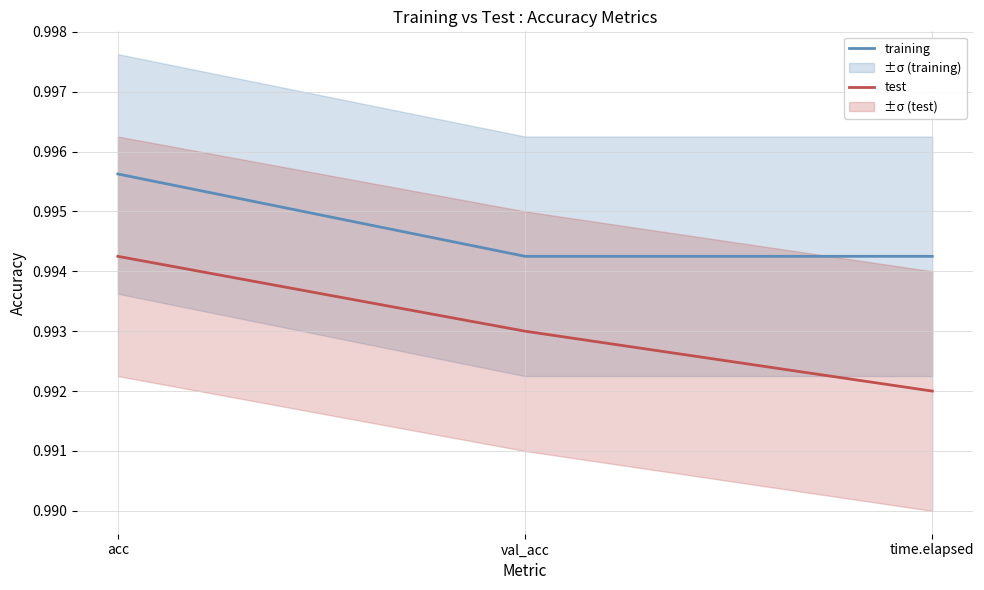

What is the lowest value of the training series?

1.0